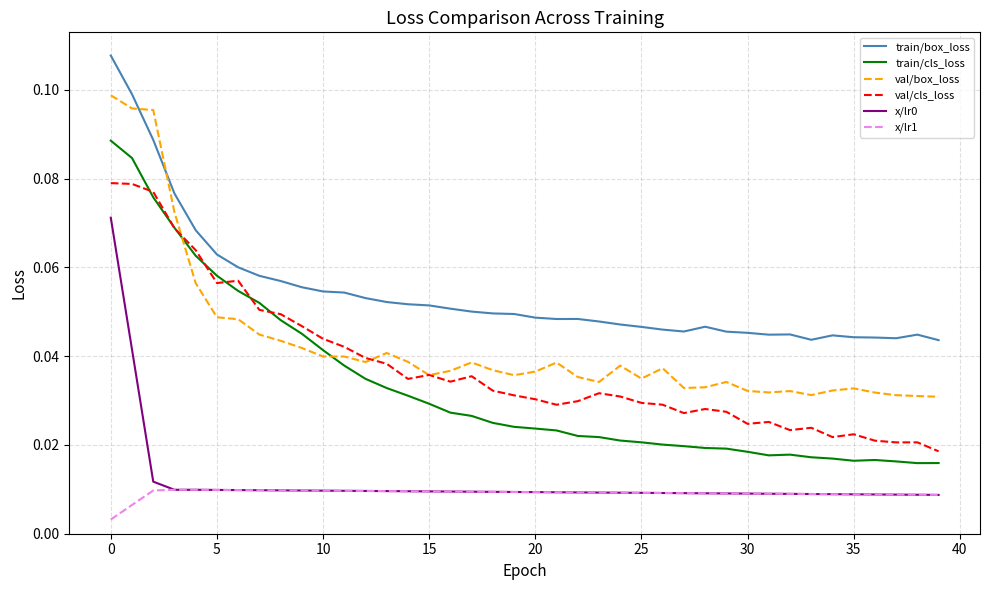

Which series has the largest total across all categories?

train/box_loss